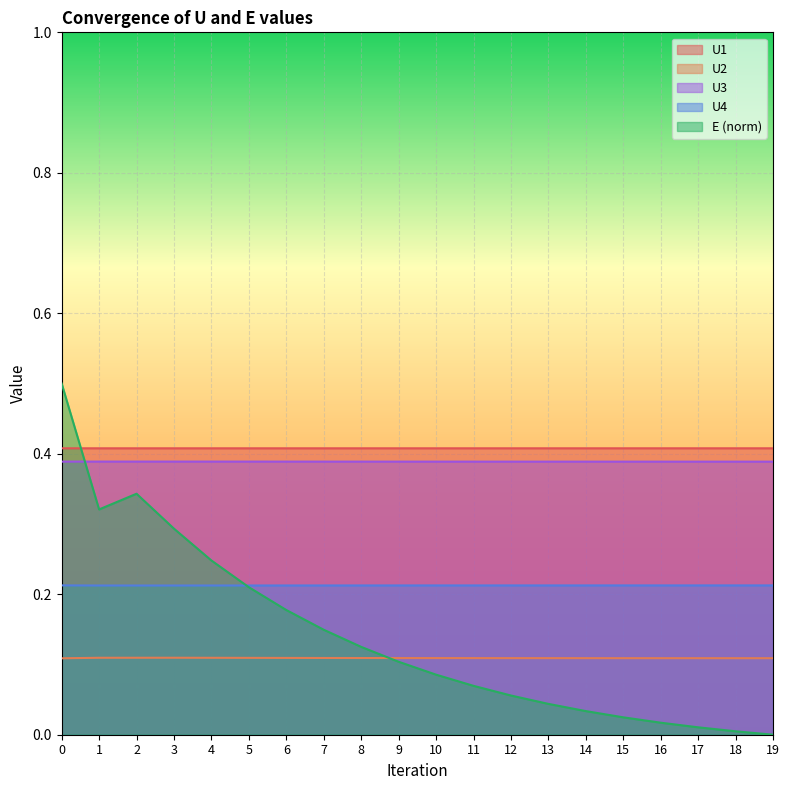

True or false: U1 and U4 cross at least once.

False